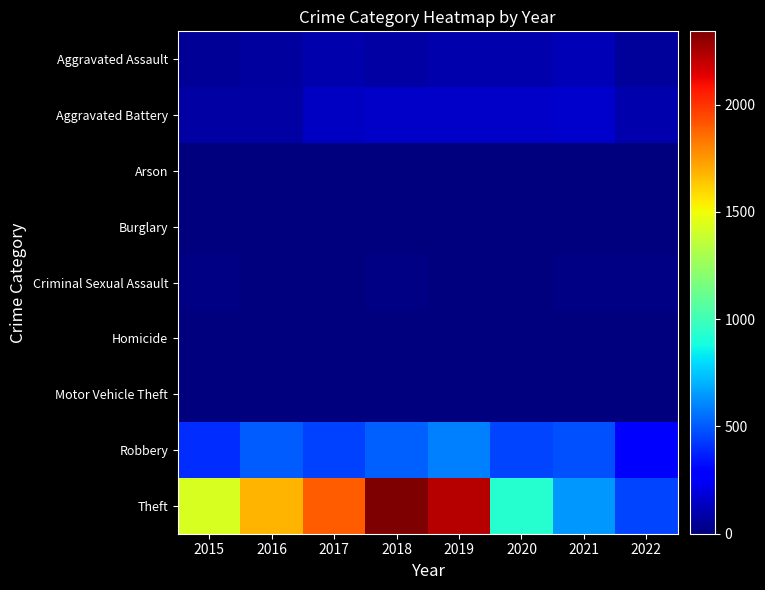

At how many categories does at least one series exceed 1576?

4